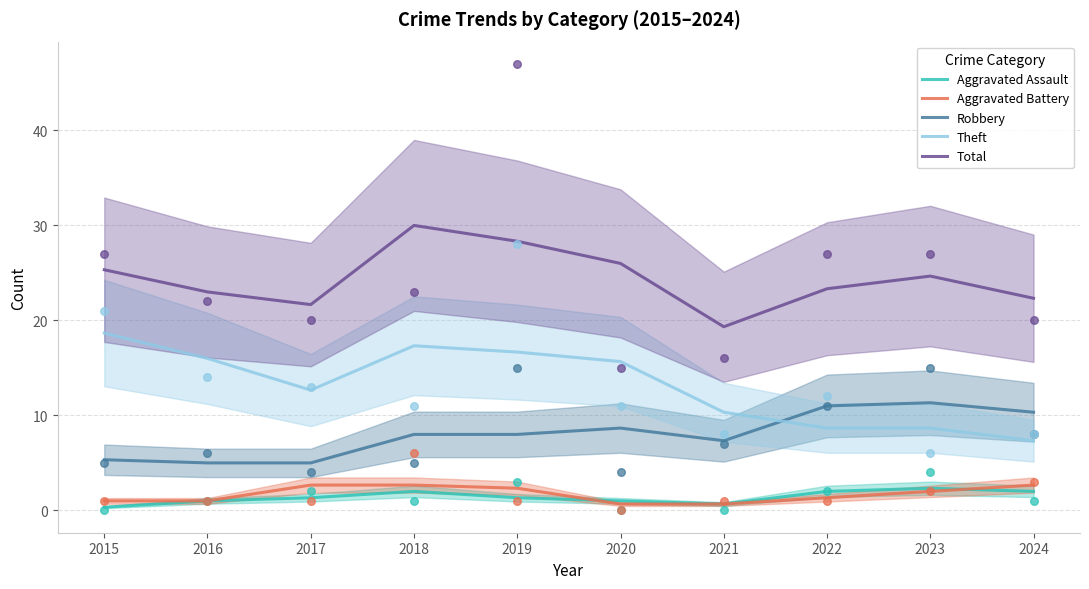

Is the value of Robbery at 2022 greater than the value of Aggravated Assault at 2023?

Yes